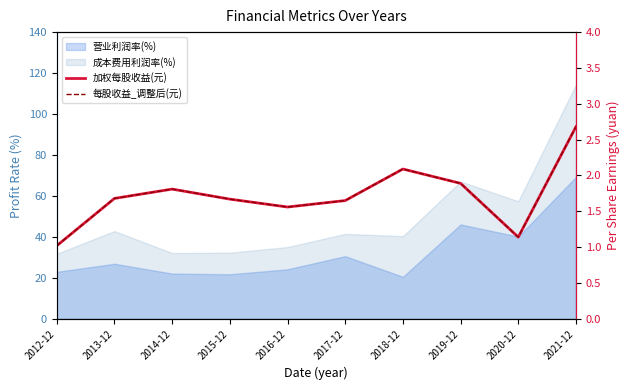

Reading left to right, extract all data points from this chart.

加权每股收益(元): 2012-12=1.0	2013-12=1.7	2014-12=1.8	2015-12=1.7	2016-12=1.6	2017-12=1.6	2018-12=2.1	2019-12=1.9	2020-12=1.1	2021-12=2.7
每股收益_调整后(元): 2012-12=1.0	2013-12=1.7	2014-12=1.8	2015-12=1.7	2016-12=1.6	2017-12=1.6	2018-12=2.1	2019-12=1.9	2020-12=1.1	2021-12=2.7